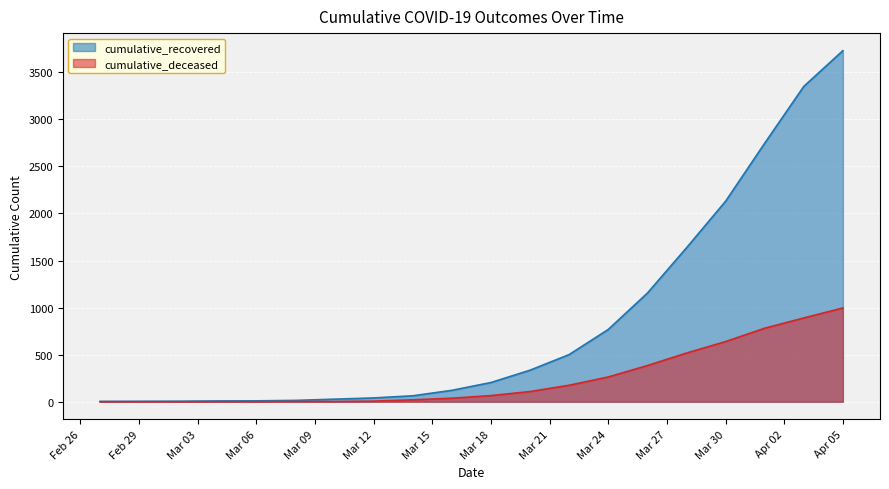

How many data points does each series have?

20